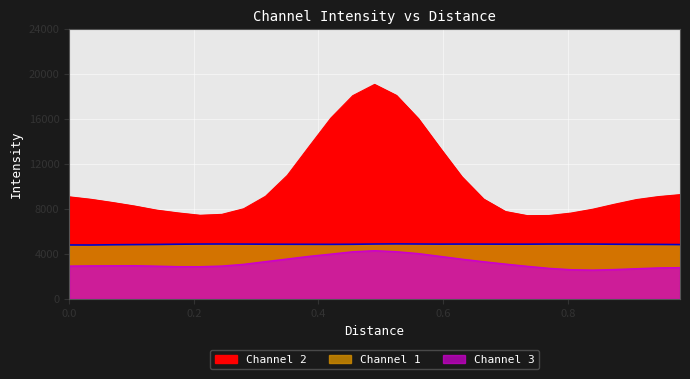

What is the difference between the maximum and second lowest values in the Channel 2 series?

11652.3